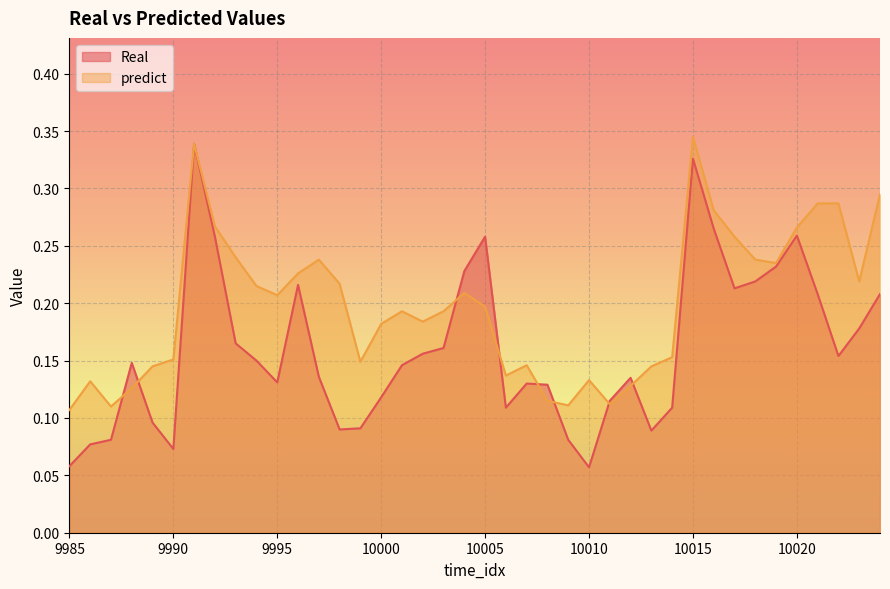

Count the number of categories in the chart.

40